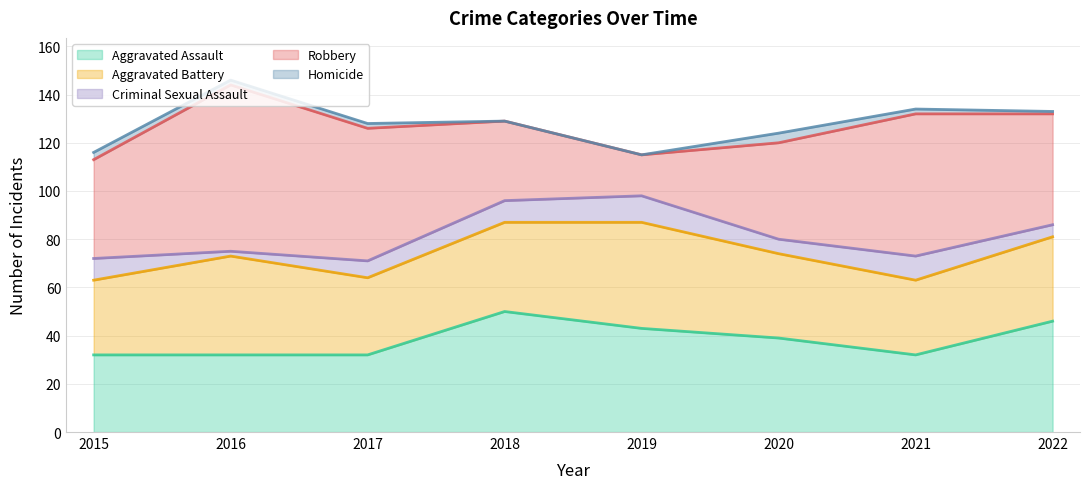

Reading right to left, list all the values displayed in this chart.

Aggravated Assault: 2022=46	2021=32	2020=39	2019=43	2018=50	2017=32	2016=32	2015=32
Aggravated Battery: 2022=35	2021=31	2020=35	2019=44	2018=37	2017=32	2016=41	2015=31
Criminal Sexual Assault: 2022=5	2021=10	2020=6	2019=11	2018=9	2017=7	2016=2	2015=9
Robbery: 2022=46	2021=59	2020=40	2019=17	2018=33	2017=55	2016=69	2015=41
Homicide: 2022=1	2021=2	2020=4	2019=0	2018=0	2017=2	2016=2	2015=3